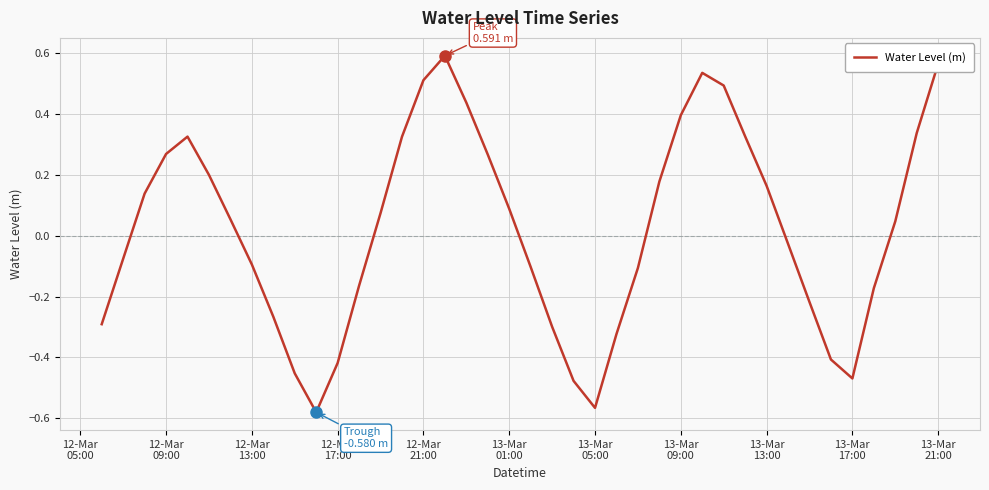

What is the difference between the maximum and minimum values?

1.2